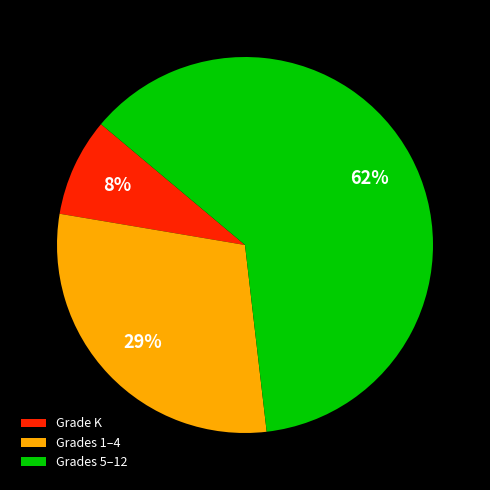

Is the sum of Grade K and Grades 1–4 greater than half?

No